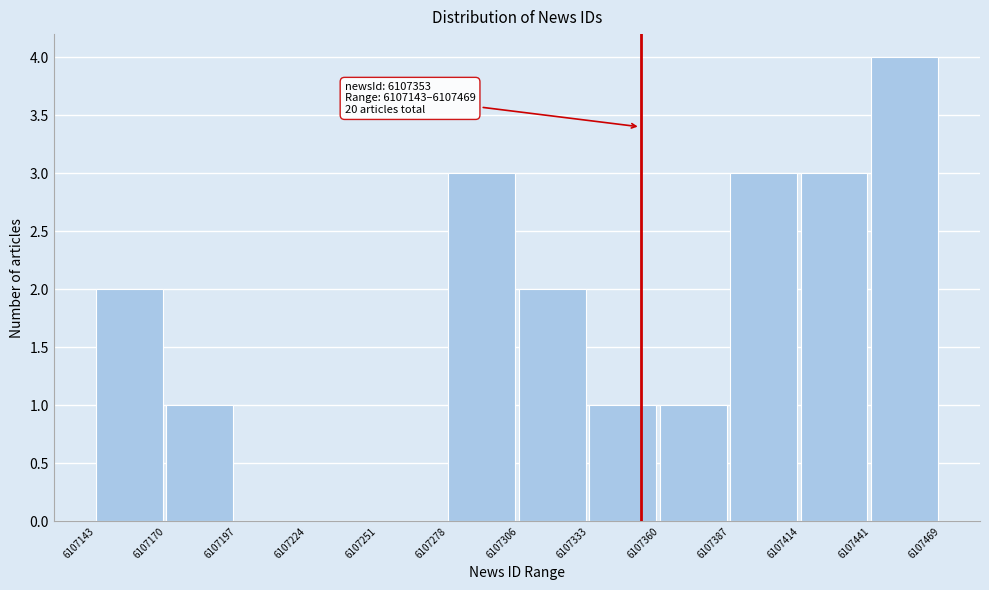

Which range on the x-axis has the tallest bar?

6107441 to 6107469